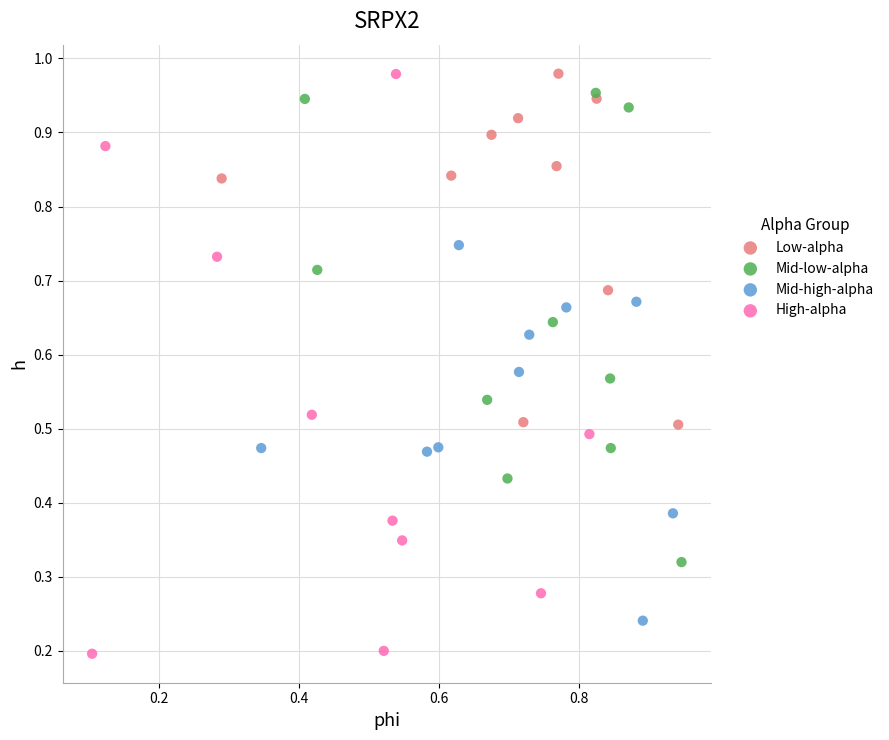

Which series has the largest Y range (max minus min)?

High-alpha